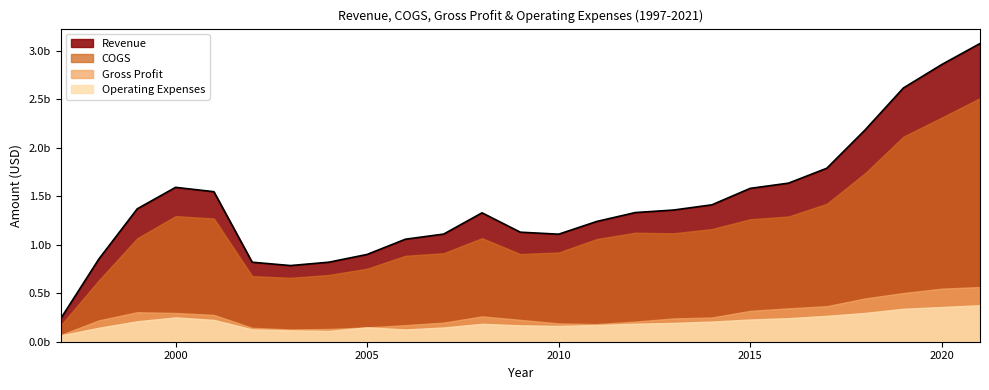

Read the Revenue value at 2007, to the nearest 10.

1109534000